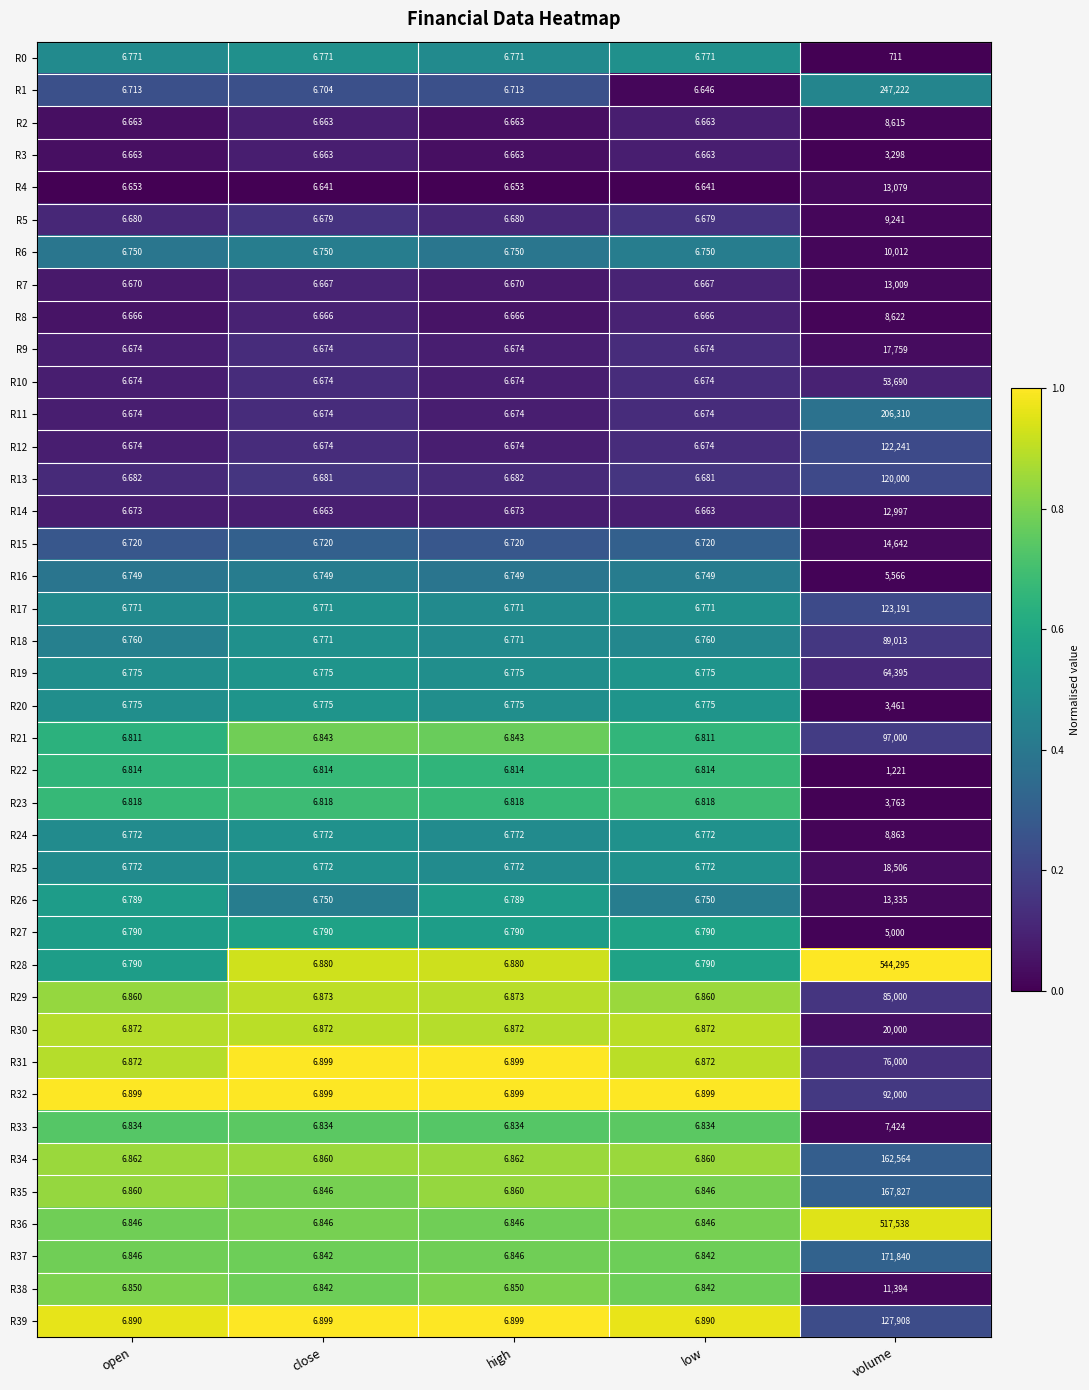

At which category is the sum across all series the highest?

volume